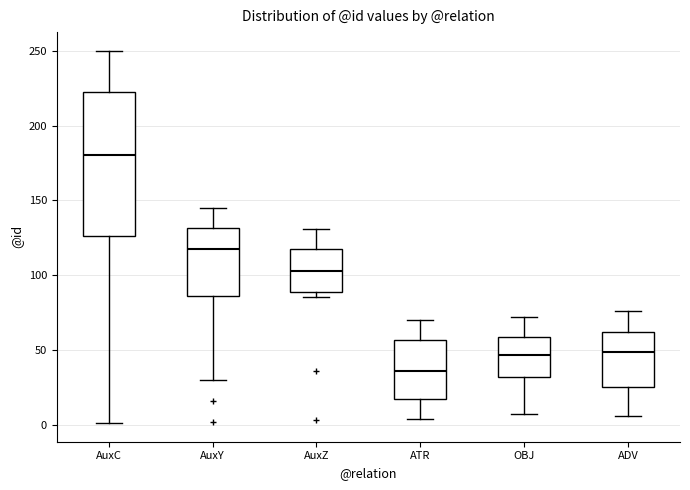

Which box has the highest median line?

AuxC